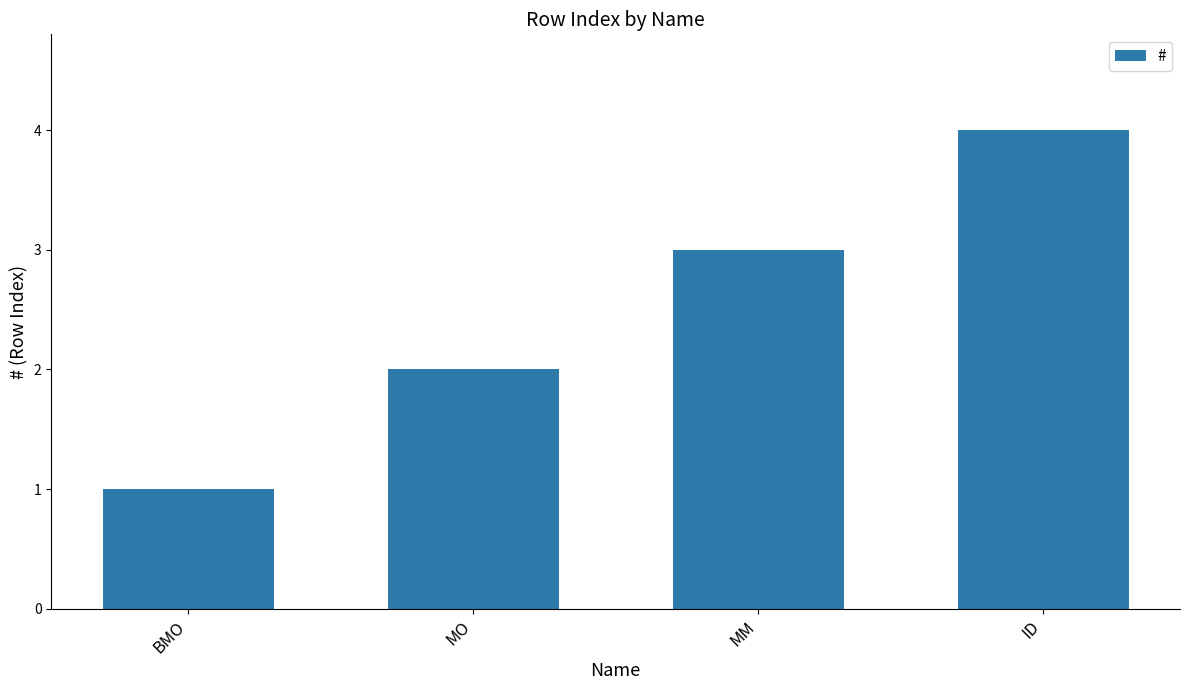

The value at ID is 3. True or false?

False